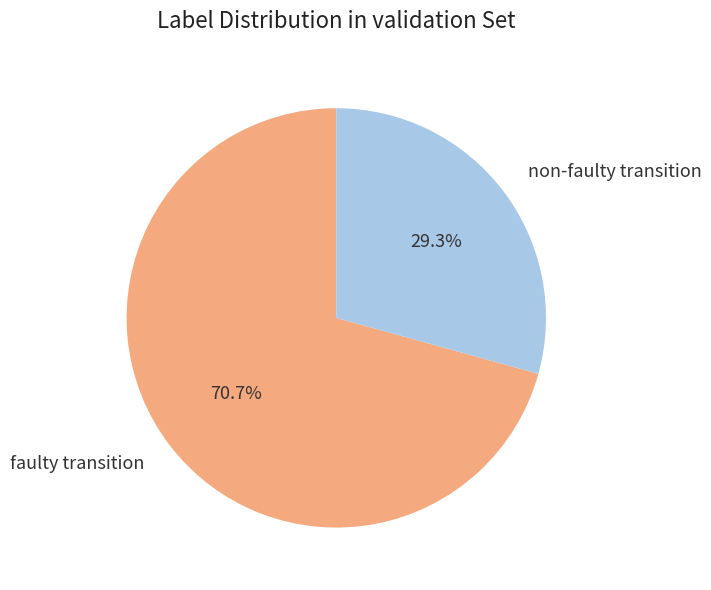

Between faulty transition and non-faulty transition, which is larger?

faulty transition